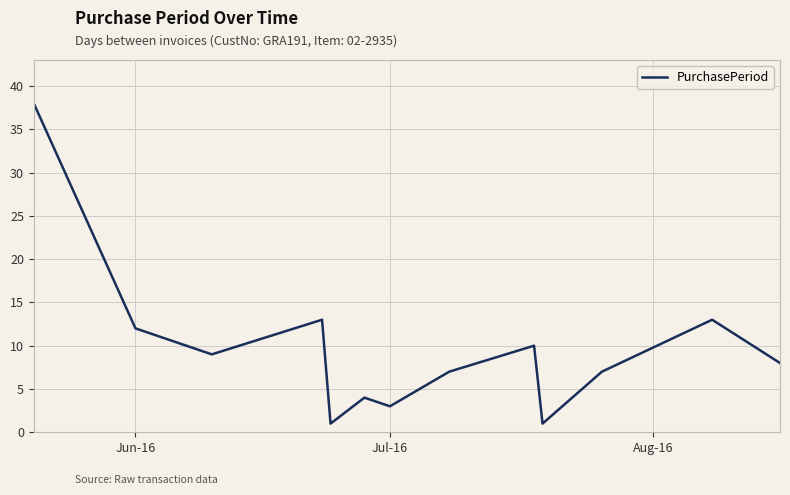

Reading left to right, extract all data points from this chart.

38	12	9	13	1	4	3	7	10	1	7	13	8